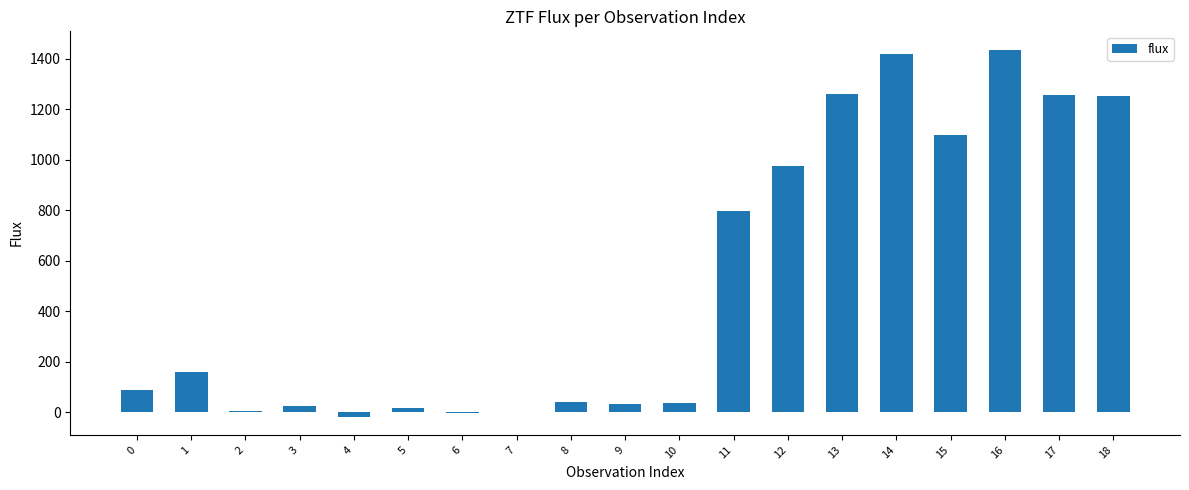

What is the approximate value at 15?

1097.1